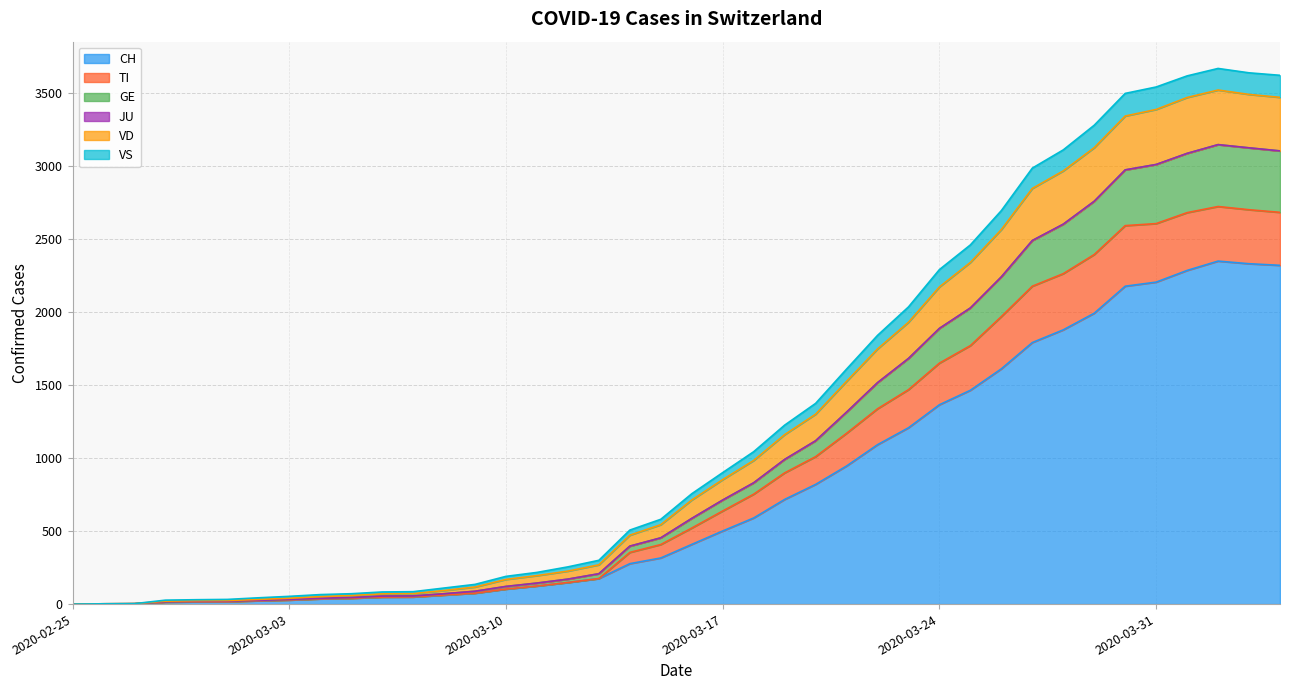

How many positive values does the VS series have?

39